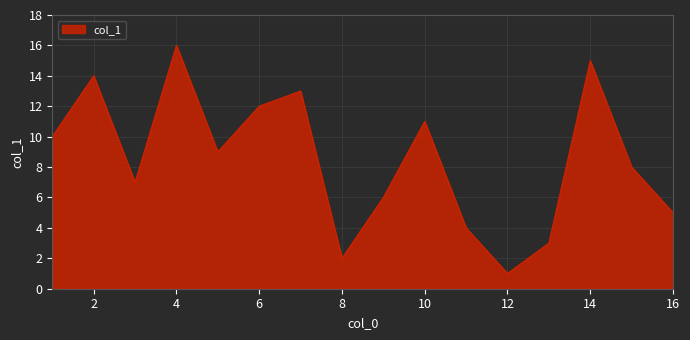

What is the difference between the maximum and minimum values?

15